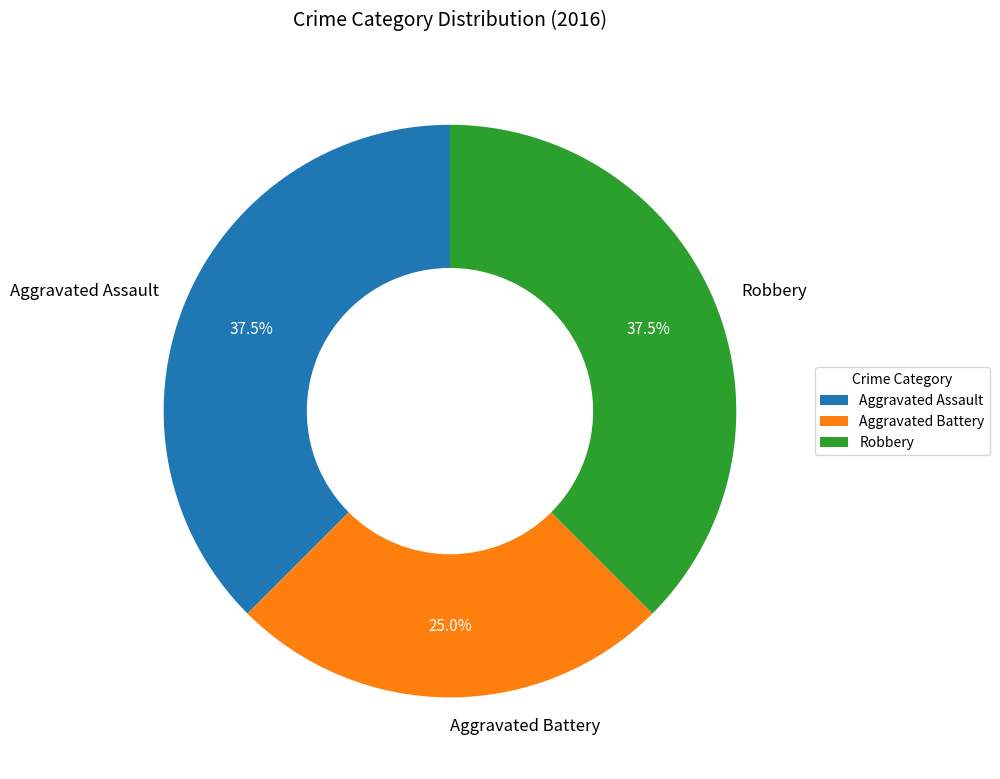

To the nearest percent, what is the average slice percentage?

33%